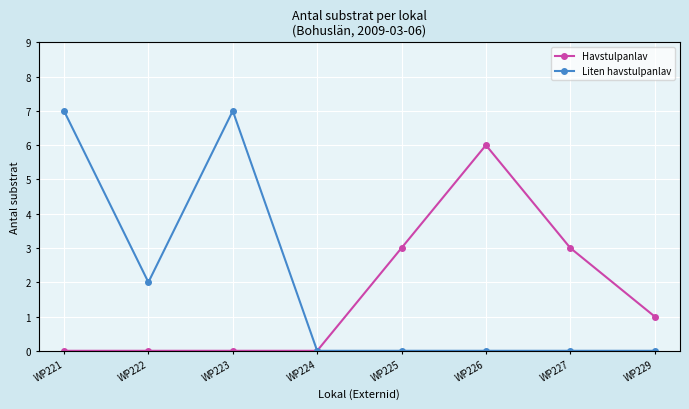

What is the maximum value shown in the chart?

7